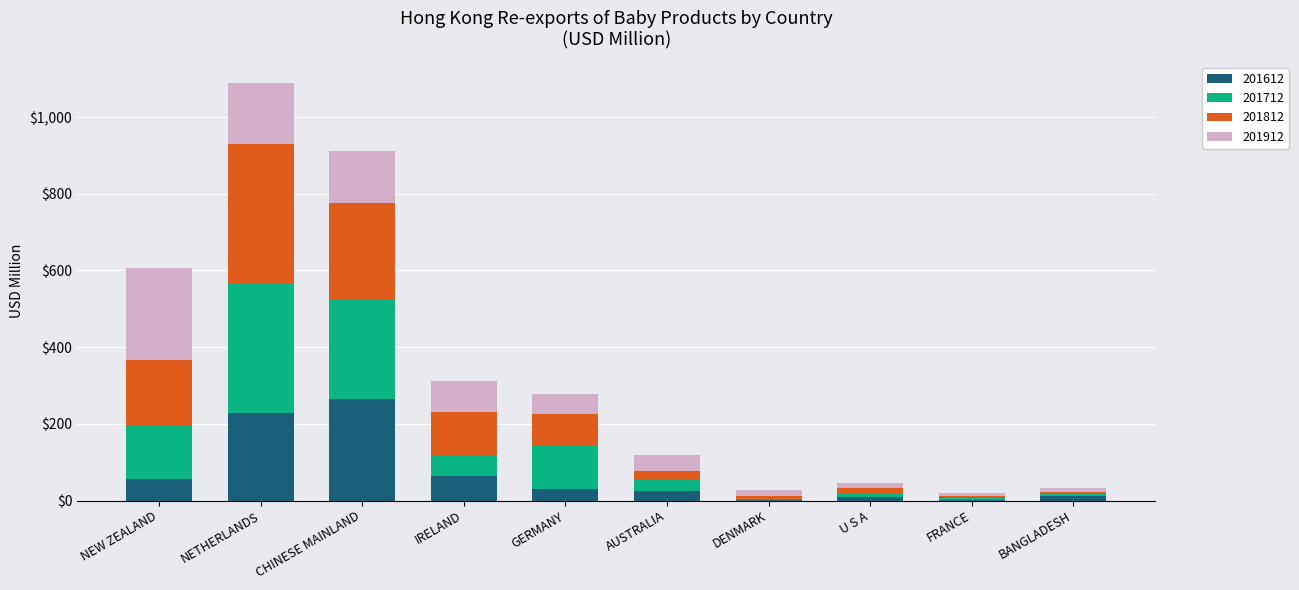

Does the chart contain stacked bars?

Yes